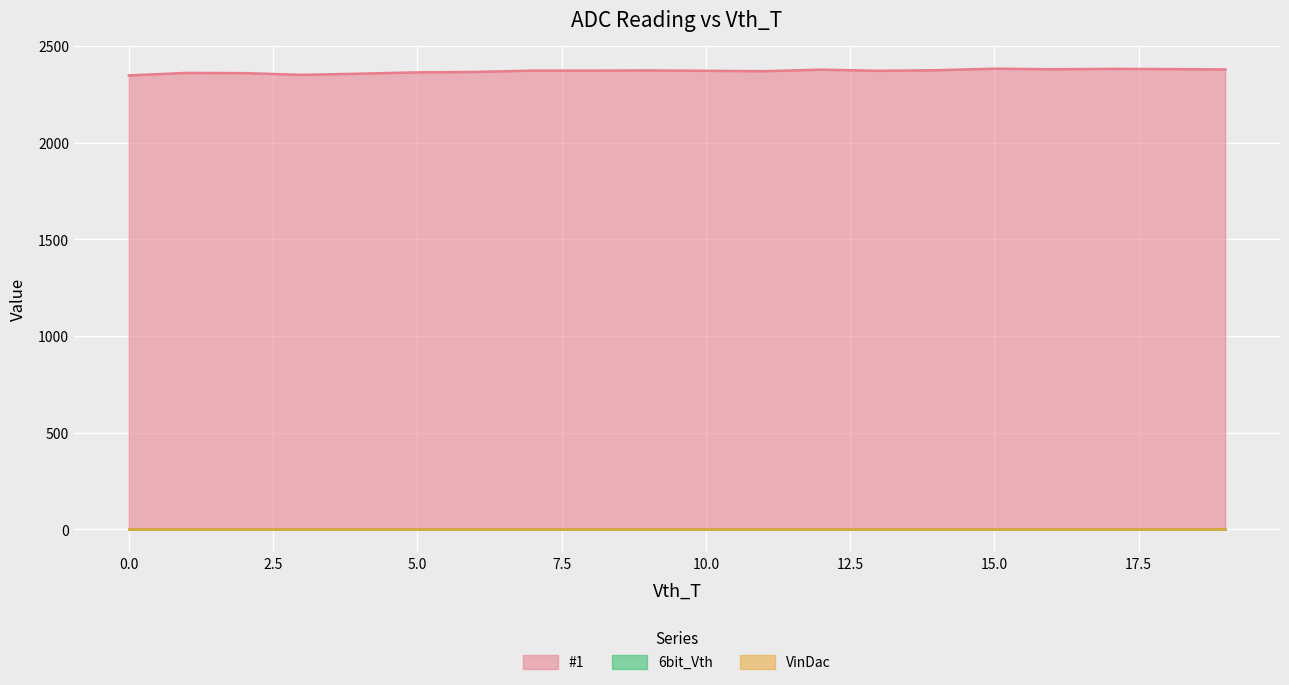

How many lines are shown in the chart?

3